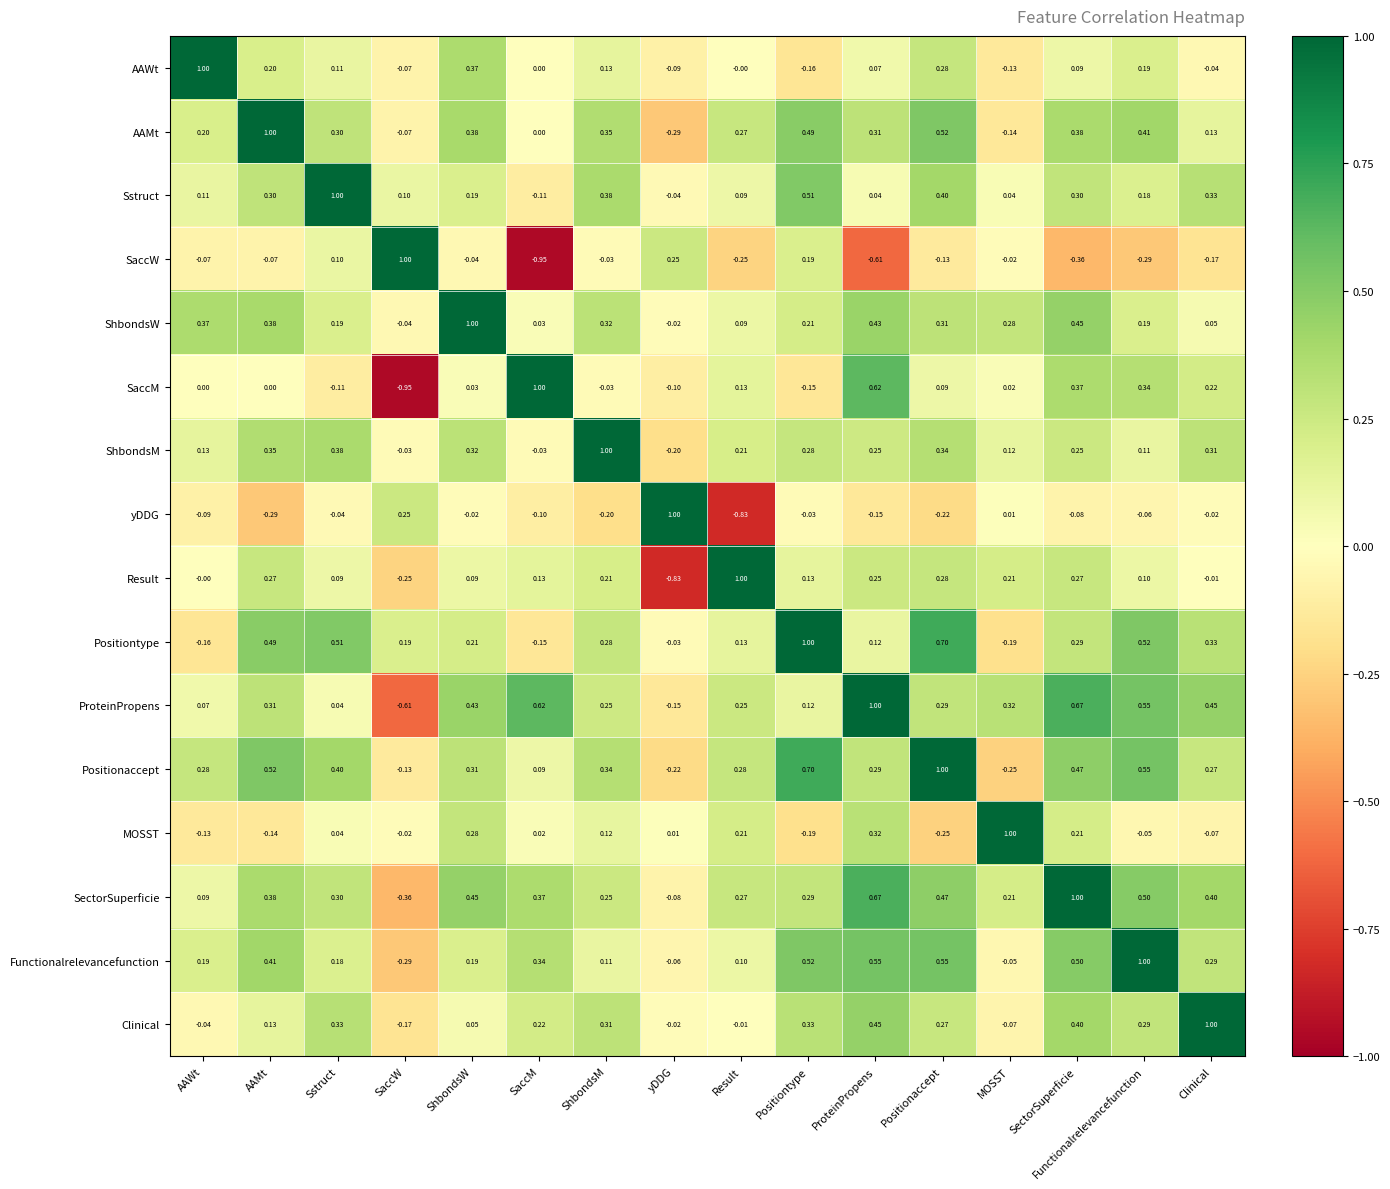

Which series has the largest total across all categories?

SectorSuperficie